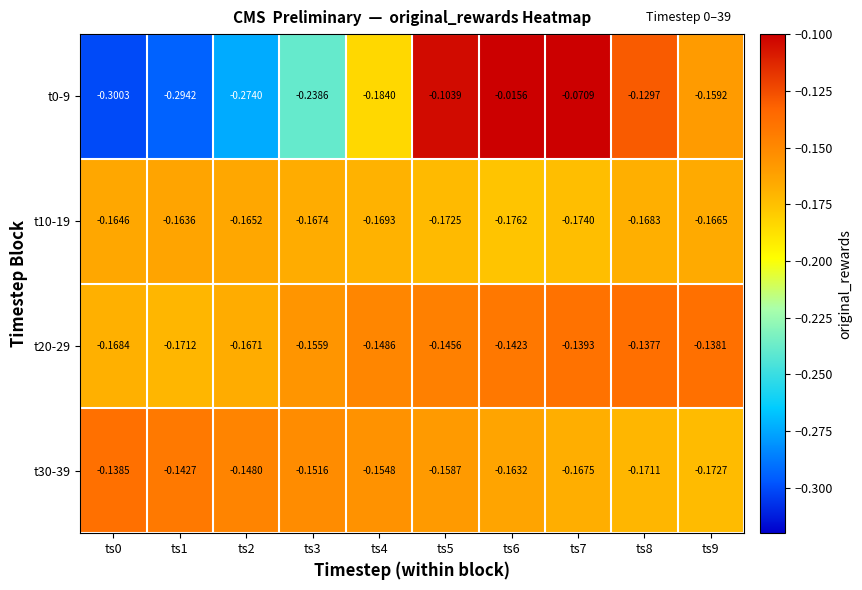

Is the value of t20-29 at ts5 greater than the value of t30-39 at ts8?

Yes